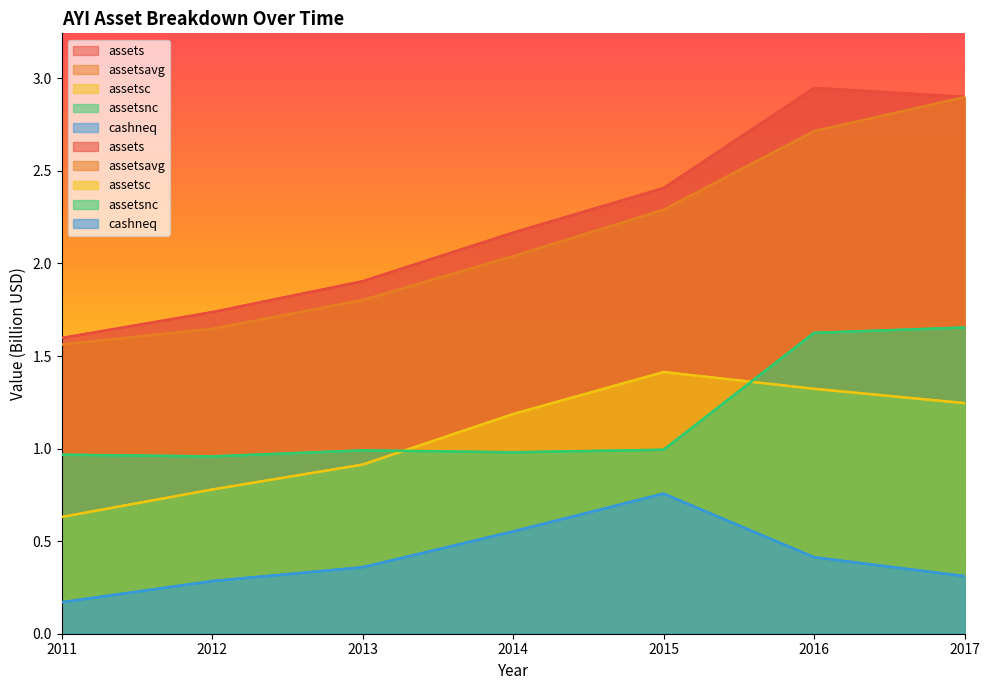

Reading left to right, what are all the values shown in this chart?

assets: 2011=1.6	2012=1.7	2013=1.9	2014=2.2	2015=2.4	2016=2.9	2017=2.9
assetsavg: 2011=1.6	2012=1.6	2013=1.8	2014=2.0	2015=2.3	2016=2.7	2017=2.9
assetsc: 2011=0.6	2012=0.8	2013=0.9	2014=1.2	2015=1.4	2016=1.3	2017=1.2
assetsnc: 2011=1.0	2012=1.0	2013=1.0	2014=1.0	2015=1.0	2016=1.6	2017=1.7
cashneq: 2011=0.2	2012=0.3	2013=0.4	2014=0.6	2015=0.8	2016=0.4	2017=0.3